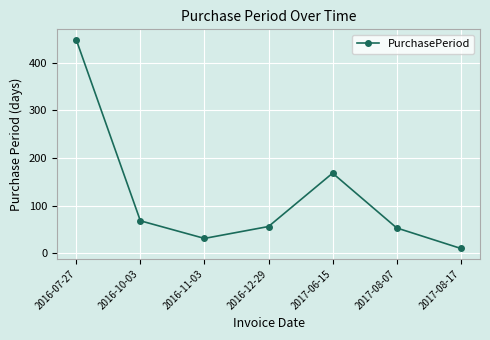

How many interior local valleys (lower than both neighbors) does the data have?

1